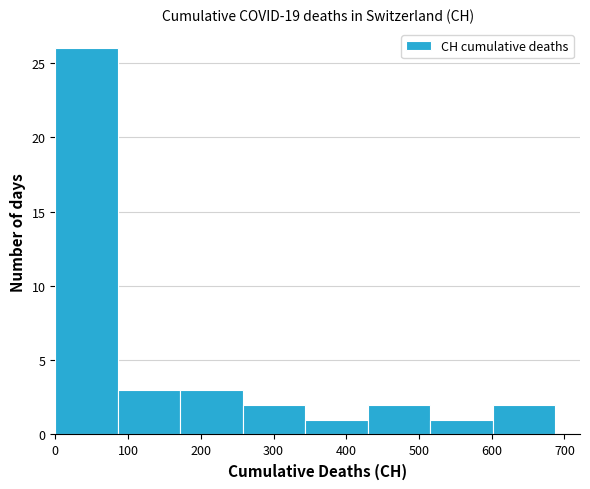

Which range on the x-axis has the tallest bar?

0 to 90